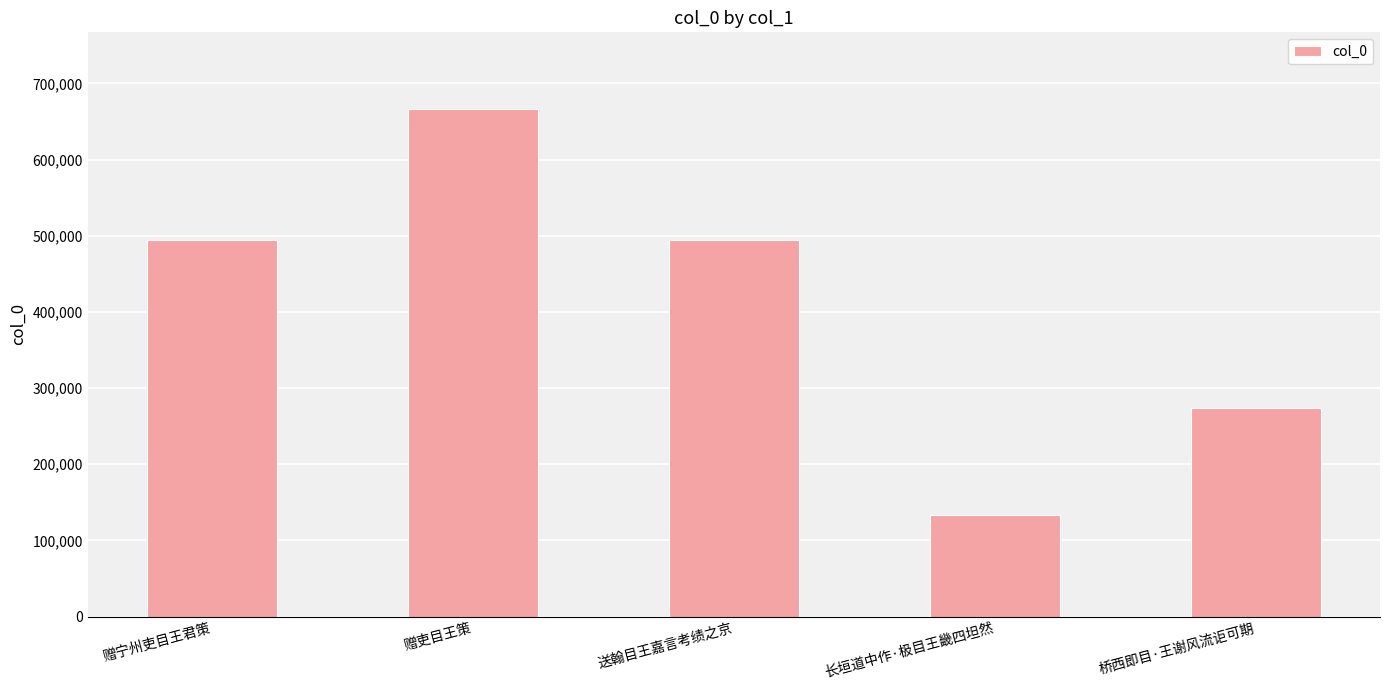

What value does the data have at 桥西即目·王谢风流讵可期?

273409